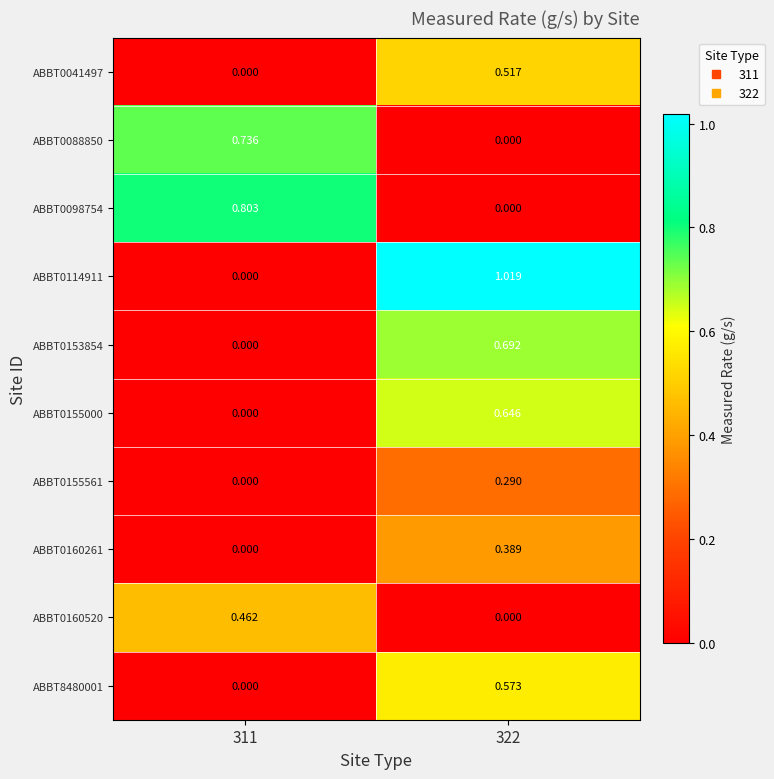

Between 311 and 322, which series saw the biggest shift?

ABBT0114911